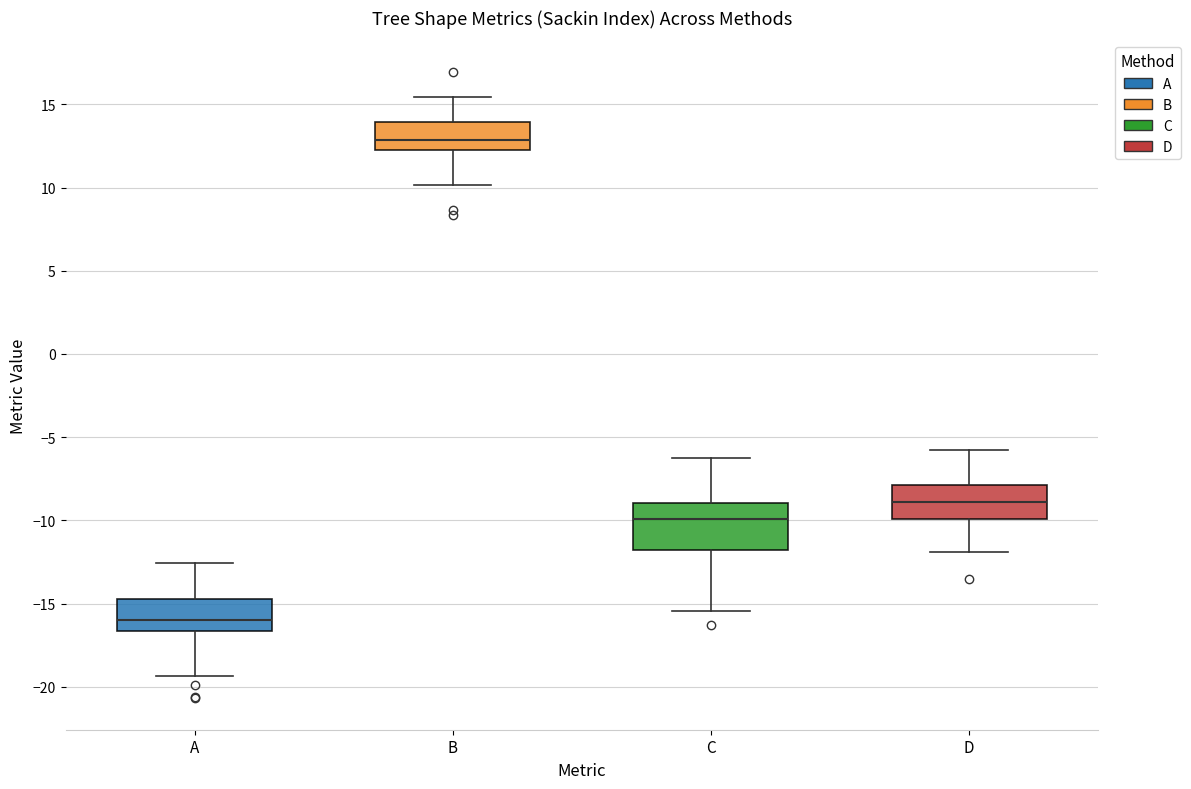

Reading left to right, transcribe this box plot: for each box, give where its median line is, the range the box spans, and where its two whiskers end, as read against the y-axis. The values are not printed on the chart, so give them approximately, as read against the axis.

A: median -16.0, box -16.5 to -14.5, whiskers -19.5 to -12.5
B: median 13.0, box 12.5 to 14.0, whiskers 10.0 to 15.5
C: median -10.0, box -12.0 to -9.0, whiskers -15.5 to -6.0
D: median -9.0, box -10.0 to -8.0, whiskers -12.0 to -5.5